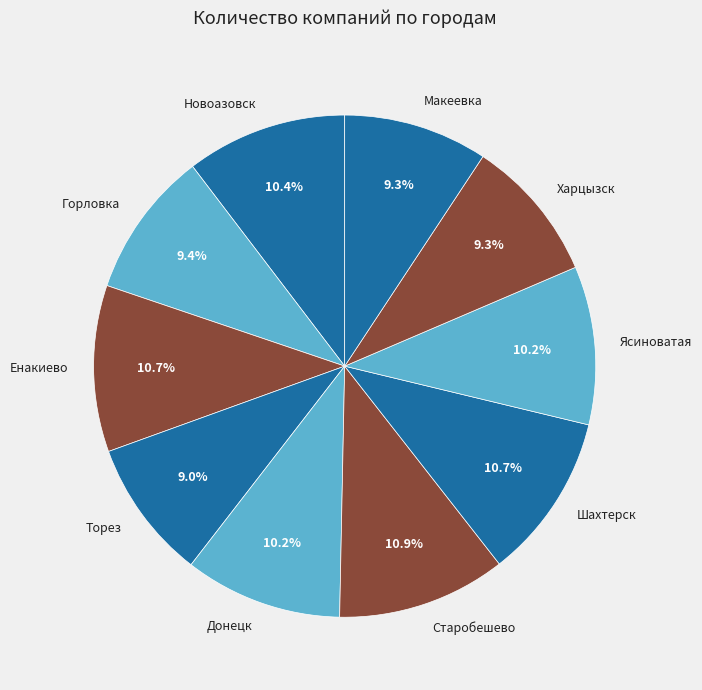

To the nearest percent, what is the difference between the largest and smallest slice percentages?

2%